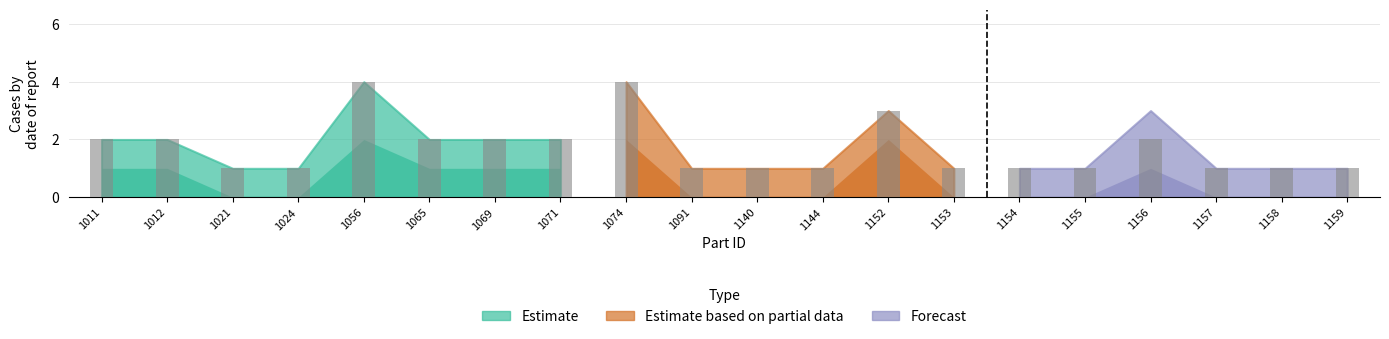

The chart shows a value of 2 at 1071. True or false?

True